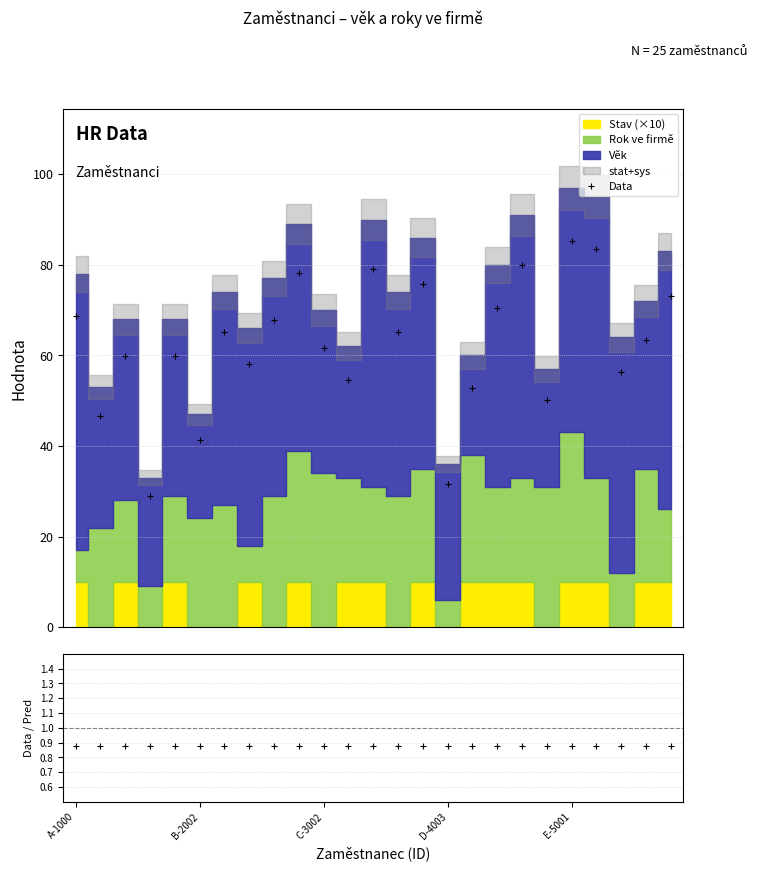

What is the maximum value for Data?

85.4